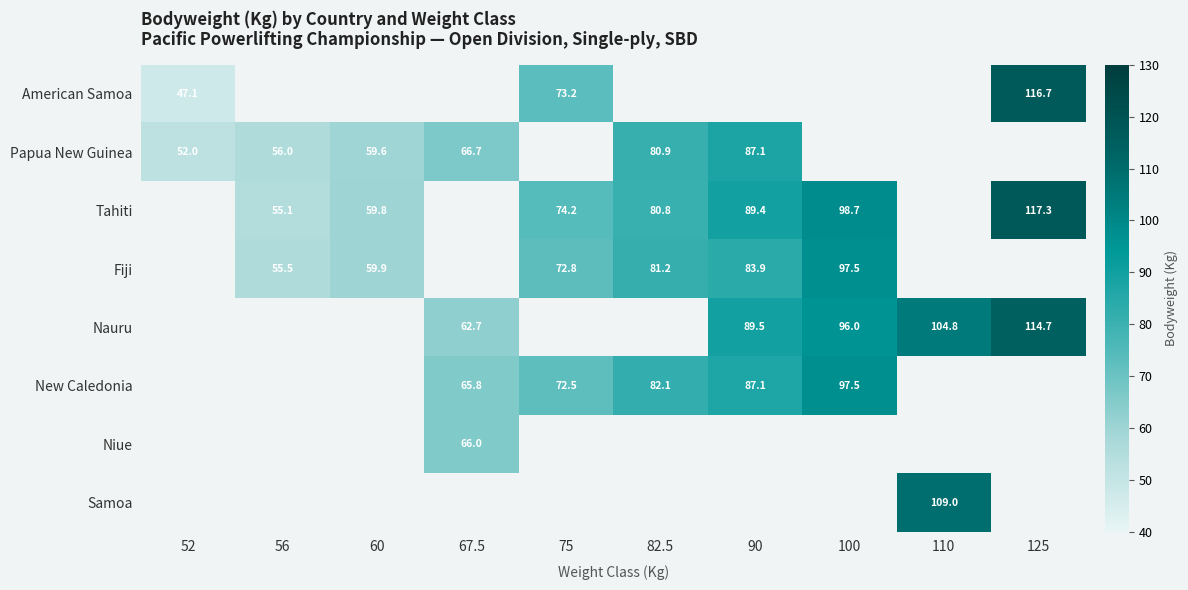

Is the value of Fiji at 90 greater than the value of Nauru at 67.5?

Yes